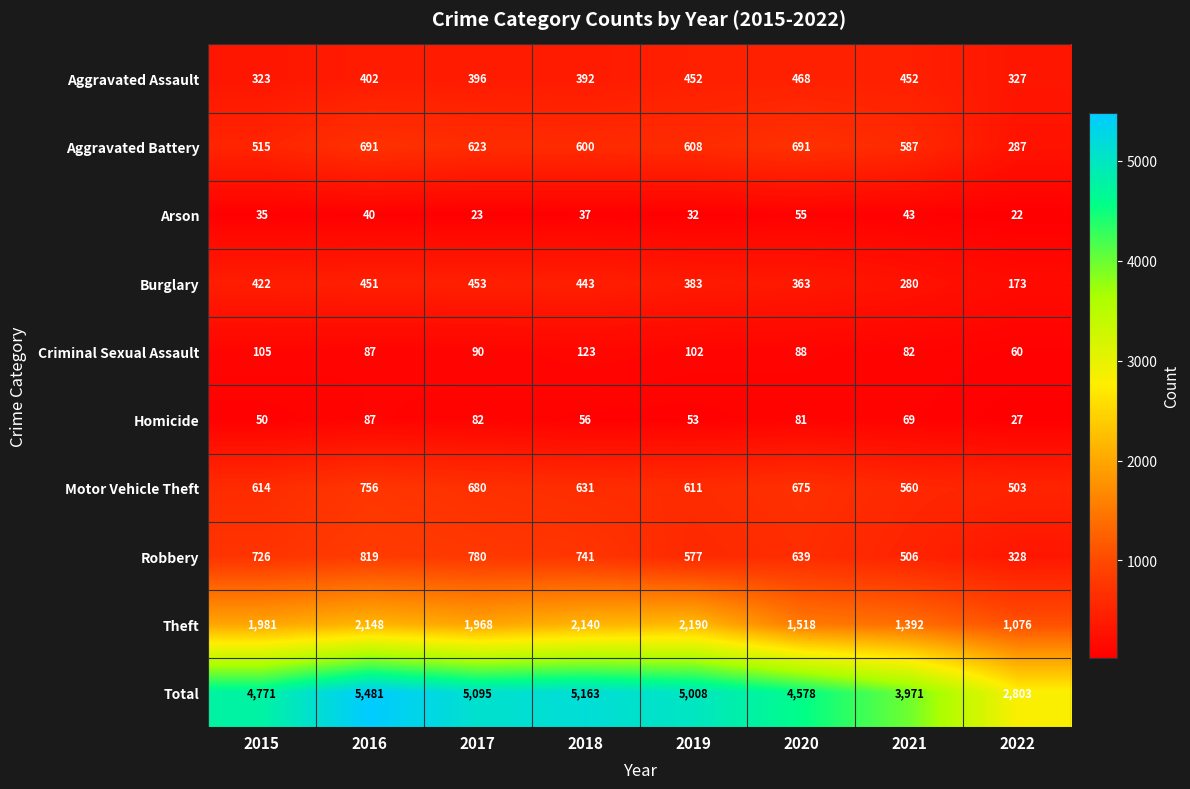

What is the difference between the Aggravated Battery values at 2015 and 2022?

228